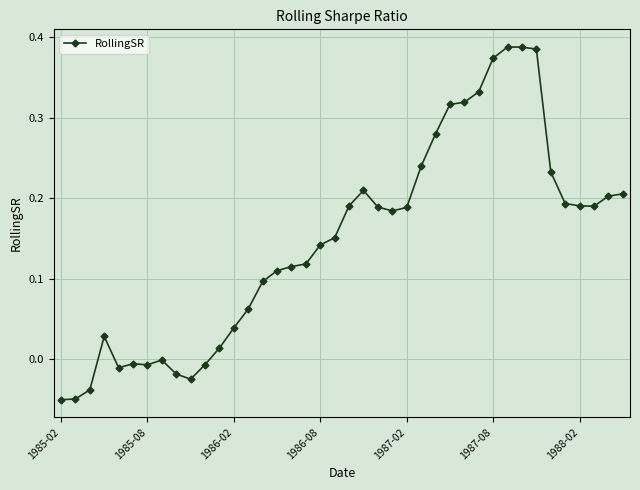

What is the sum of all values?

5.9